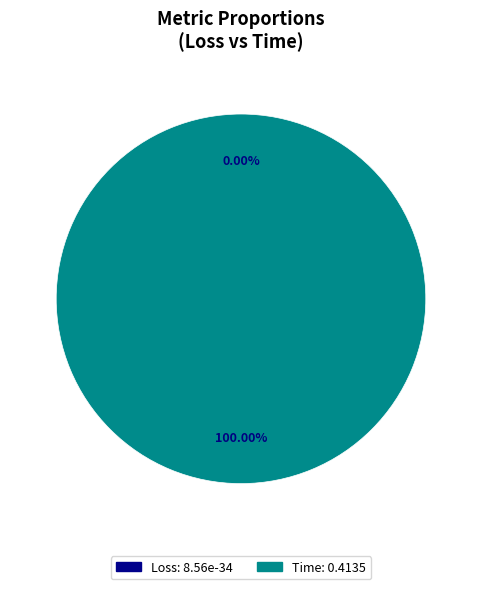

What percentage is NOT represented by Loss?

100.0%